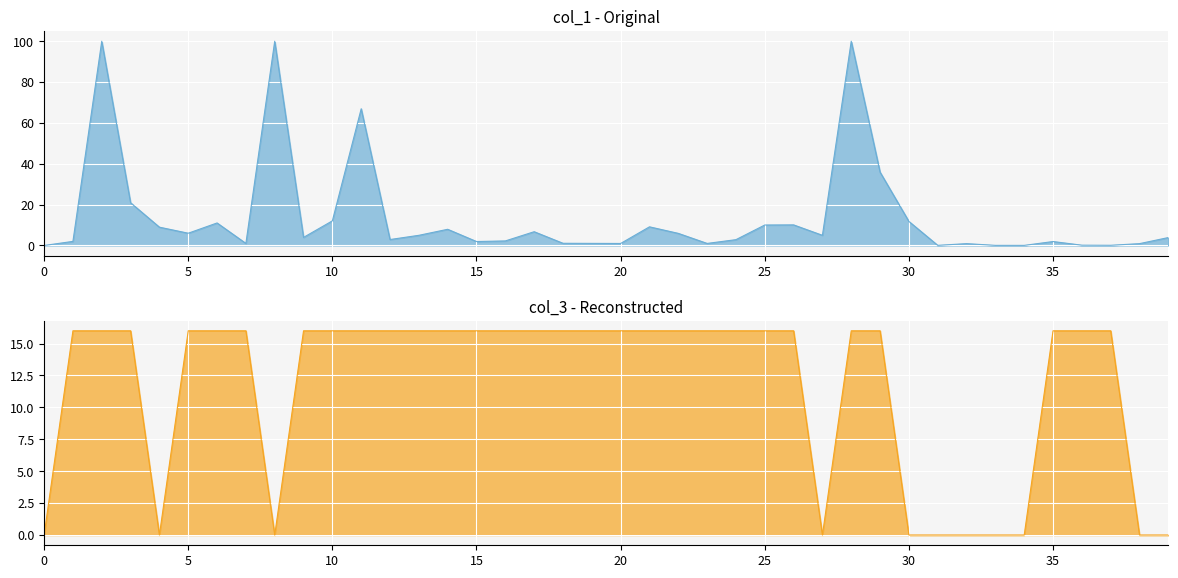

Which series has the largest total across all categories?

col_1_line